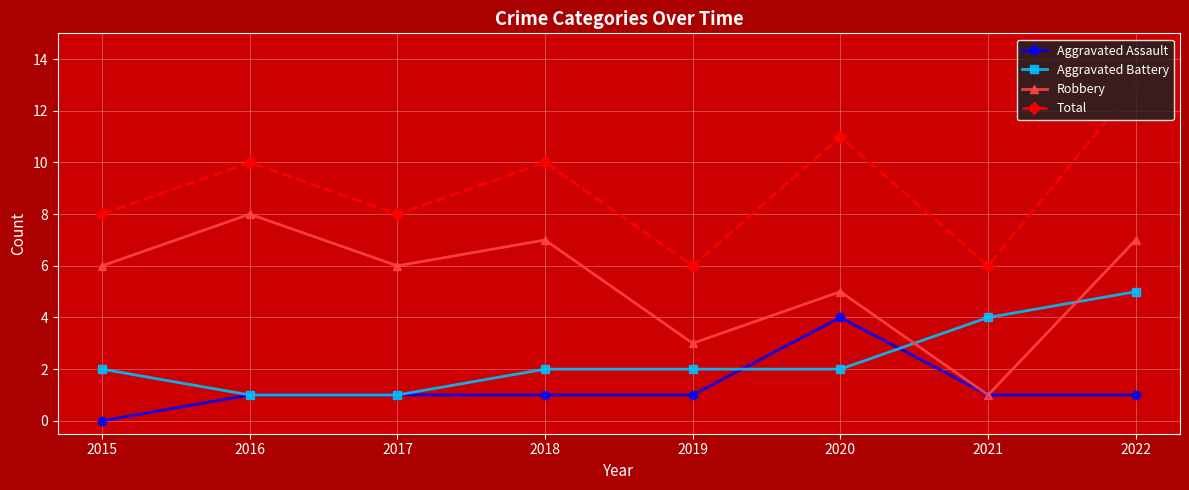

Where is the first local maximum for Robbery?

2016